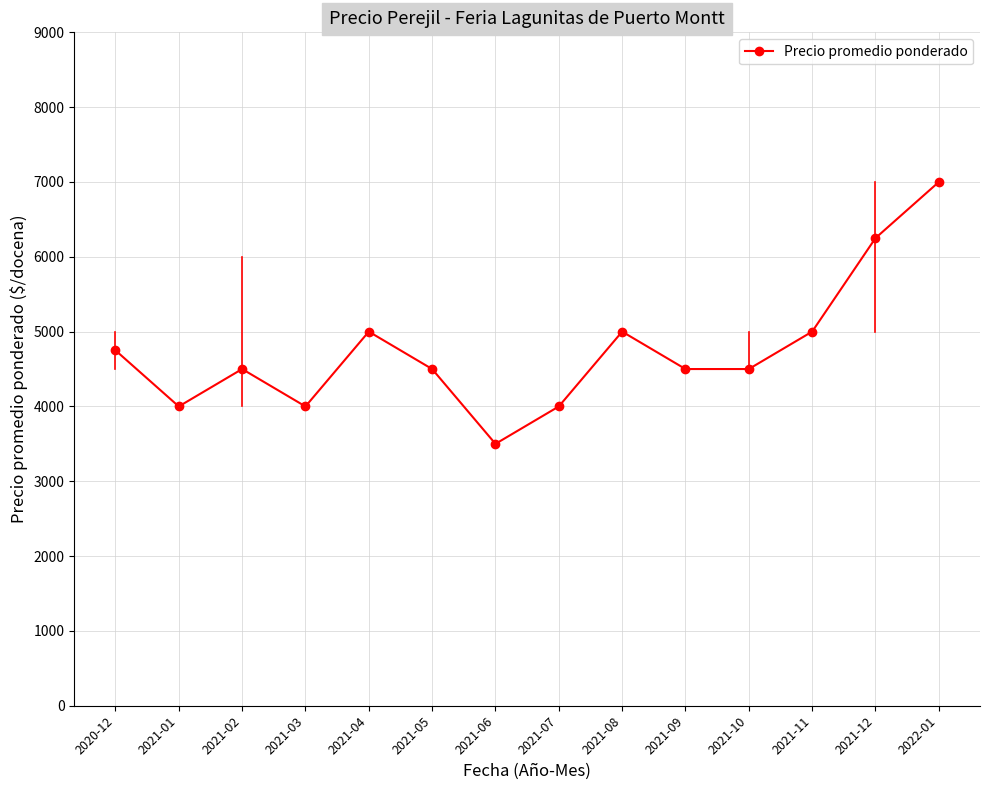

Read the value at 2021-04, to the nearest 50.

5000